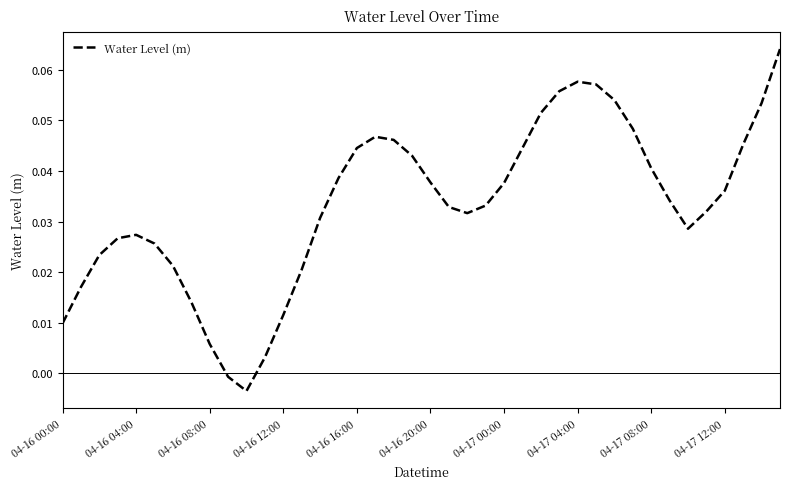

What is the sum of all values?

1.3